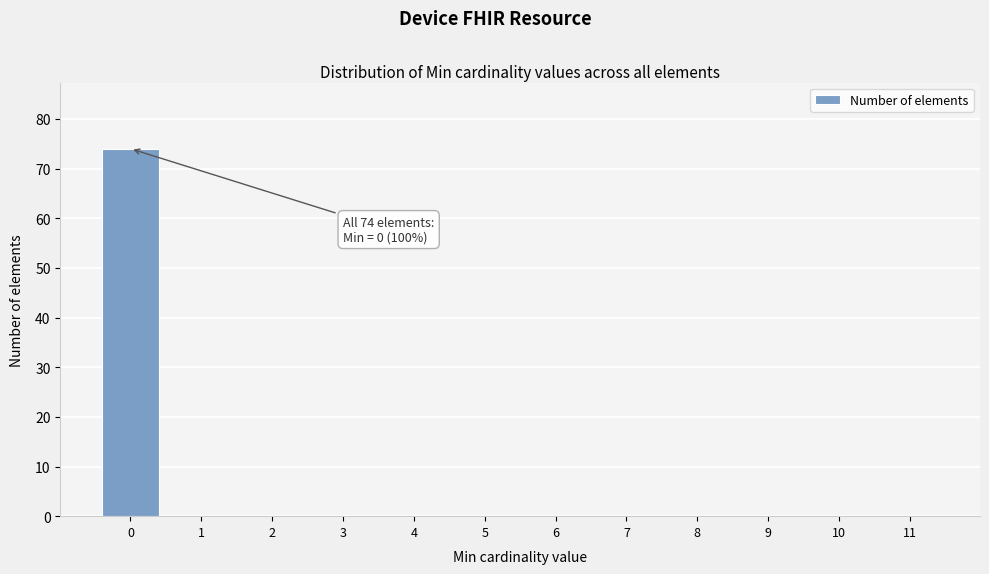

Reading left to right, list all the values displayed in this chart.

0=74	1=0	2=0	3=0	4=0	5=0	6=0	7=0	8=0	9=0	10=0	11=0